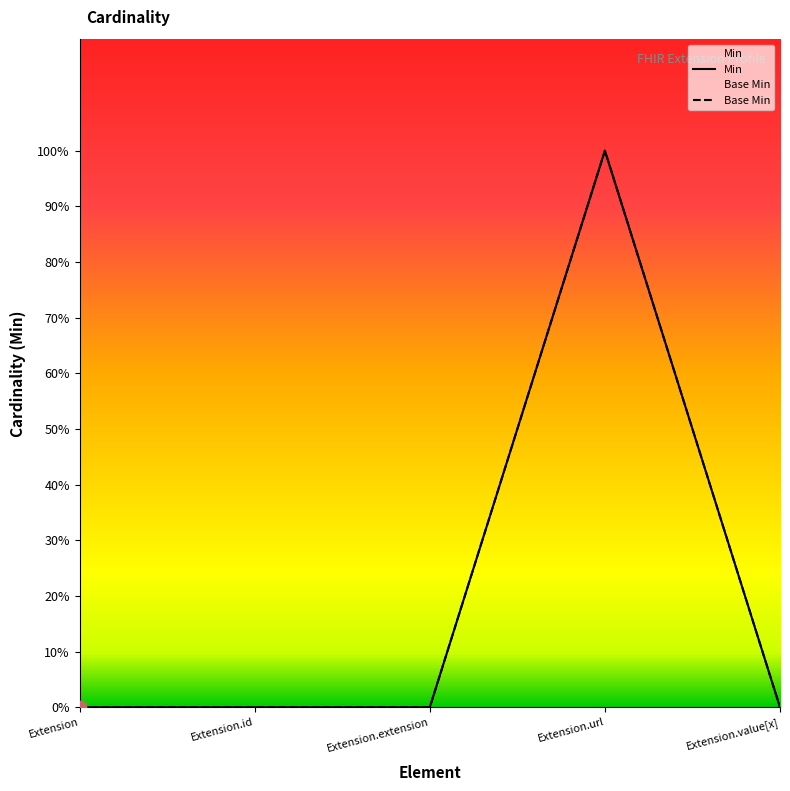

Which series reaches the minimum Y coordinate?

Min